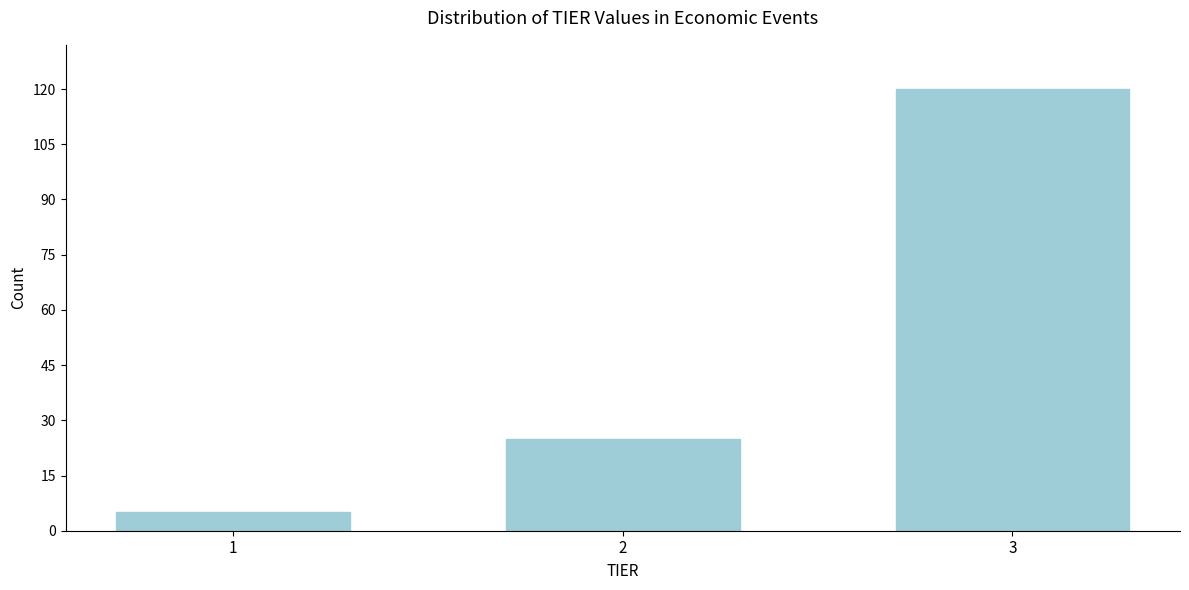

Reading left to right, transcribe all the data shown in this chart.

1=5	2=25	3=120